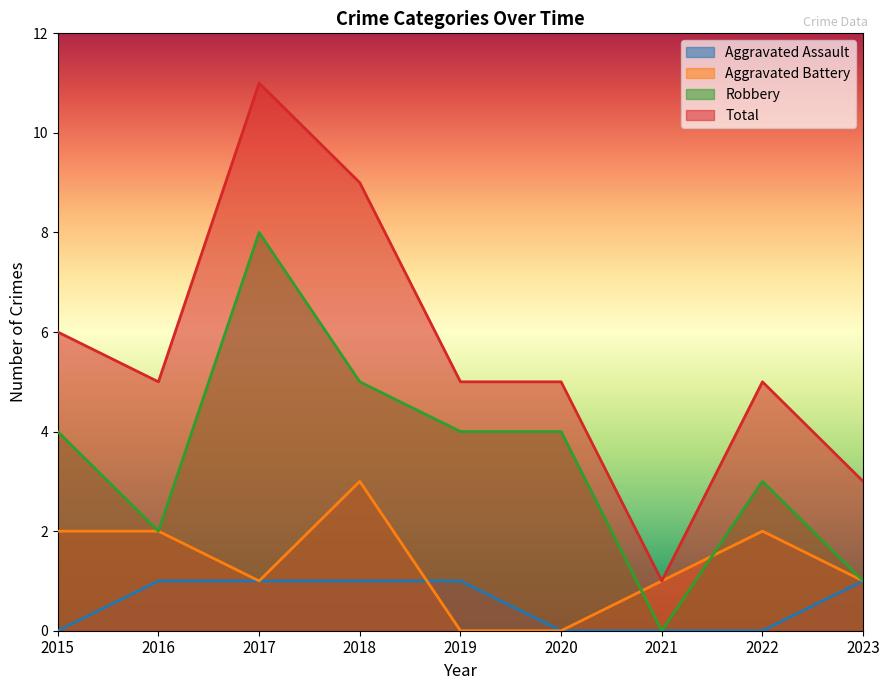

List the series in order of their overall mean, highest first.

Total, Robbery, Aggravated Battery, Aggravated Assault